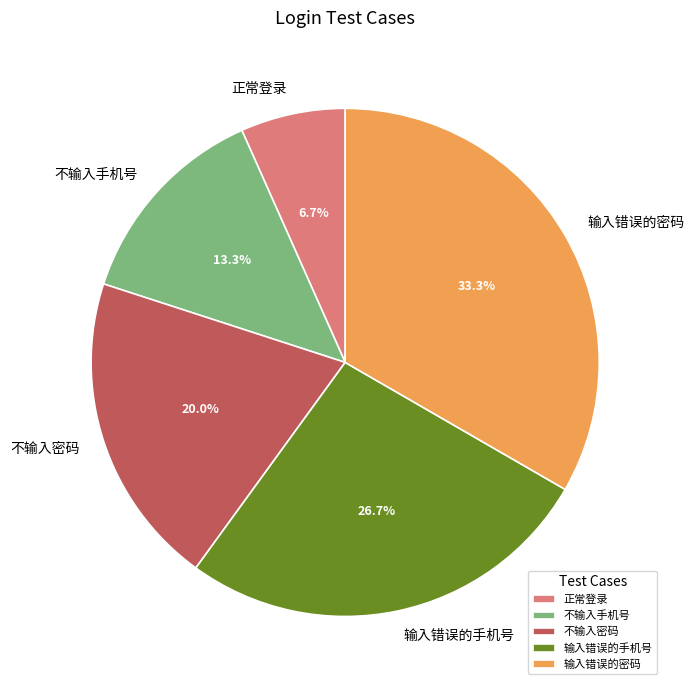

Rank the categories by value from highest to lowest.

输入错误的密码, 输入错误的手机号, 不输入密码, 不输入手机号, 正常登录